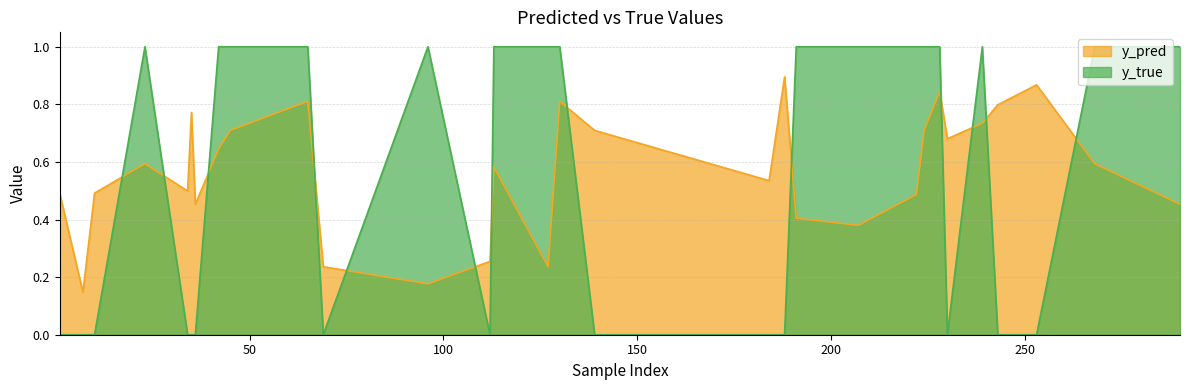

Reading left to right, extract all data points from this chart.

y_pred: 0.5	0.1	0.5	0.6	0.5	0.8	0.5	0.6	0.7	0.8	0.2	0.2	0.3	0.6	0.2	0.8	0.7	0.5	0.9	0.4	0.4	0.5	0.7	0.8	0.7	0.7	0.8	0.9	0.6	0.5
y_true: 0.0	0.0	0.0	1.0	0.0	0.0	0.0	1.0	1.0	1.0	0.0	1.0	0.0	1.0	1.0	1.0	0.0	0.0	0.0	1.0	1.0	1.0	1.0	1.0	0.0	1.0	0.0	0.0	1.0	1.0